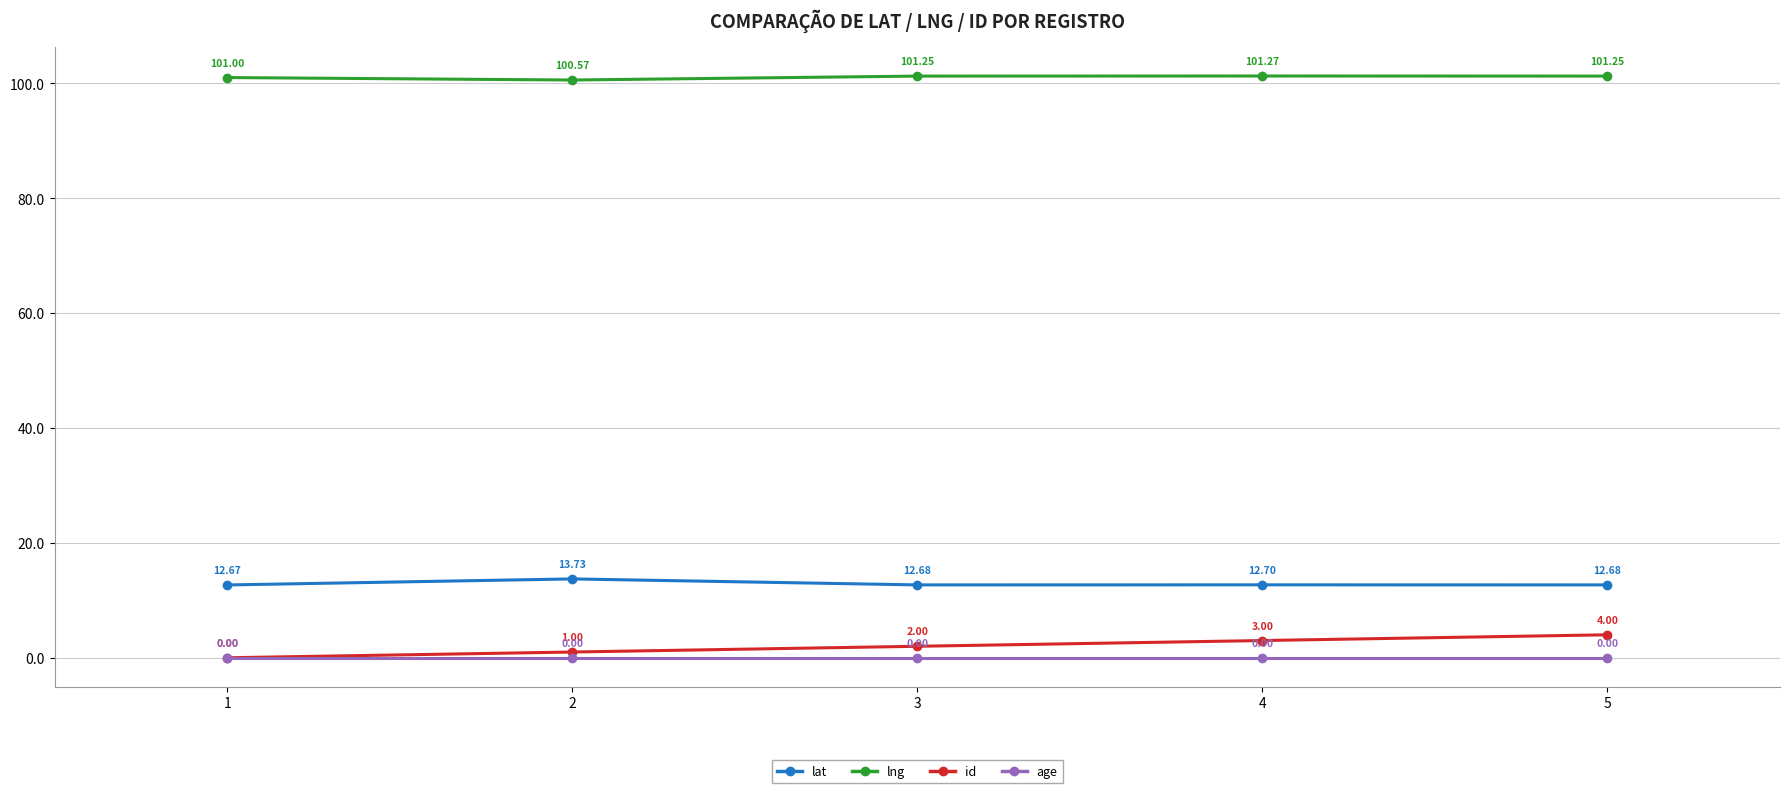

What is the approximate value of lat at 5?

12.7